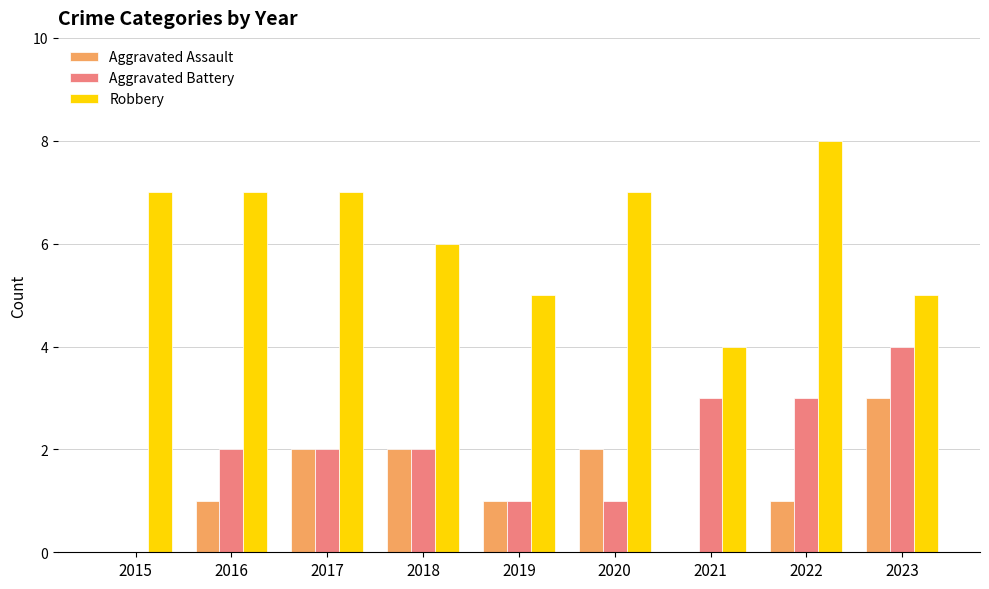

How many groups of bars are there?

9